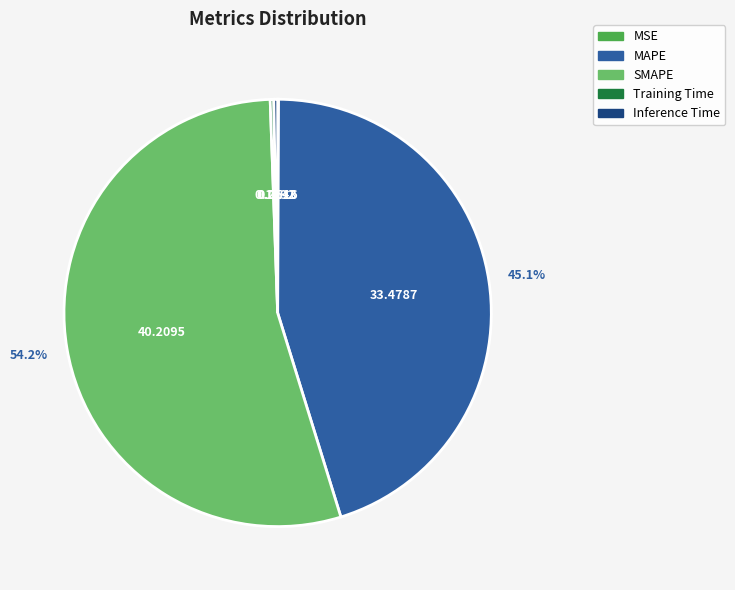

To the nearest percent, what is the average slice percentage?

20%